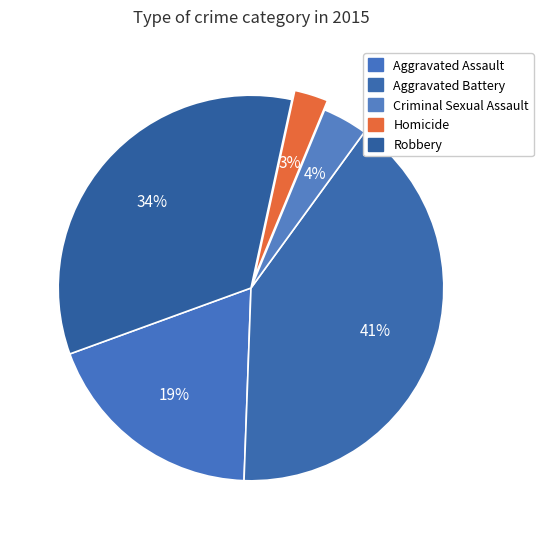

To the nearest percent, what is the combined percentage of Aggravated Battery and Robbery?

75%